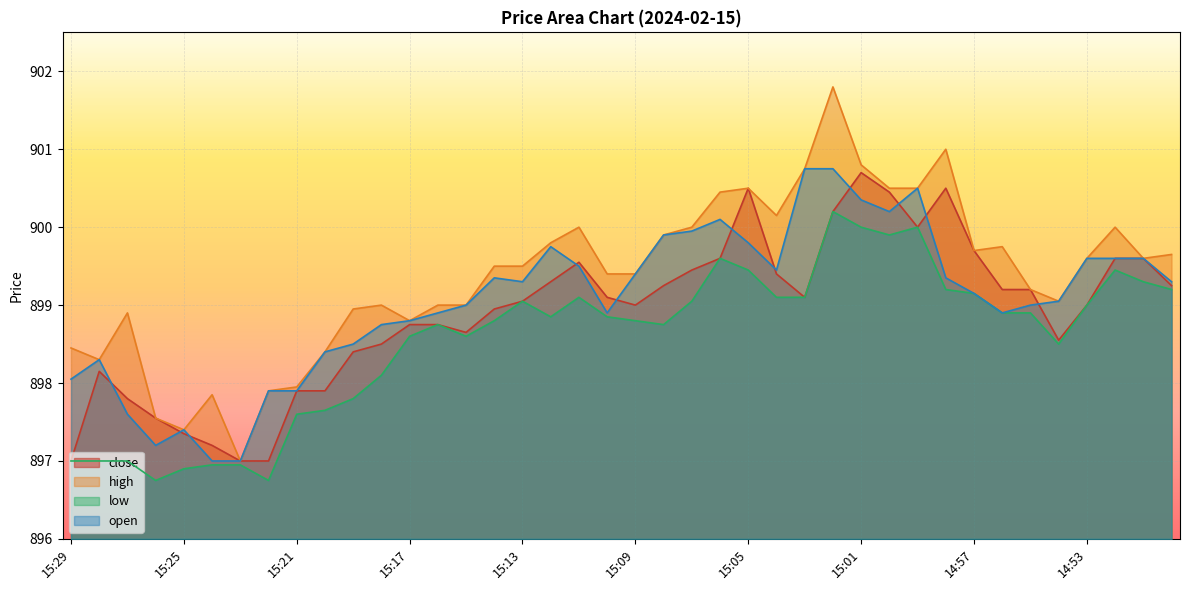

What is the label of the 6th point from the left?

15:24